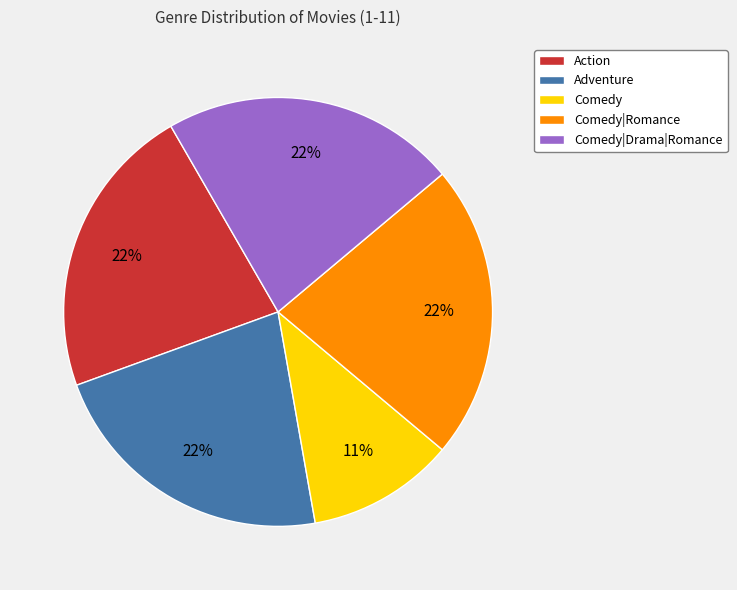

True or false: Comedy accounts for 1% of the total.

False